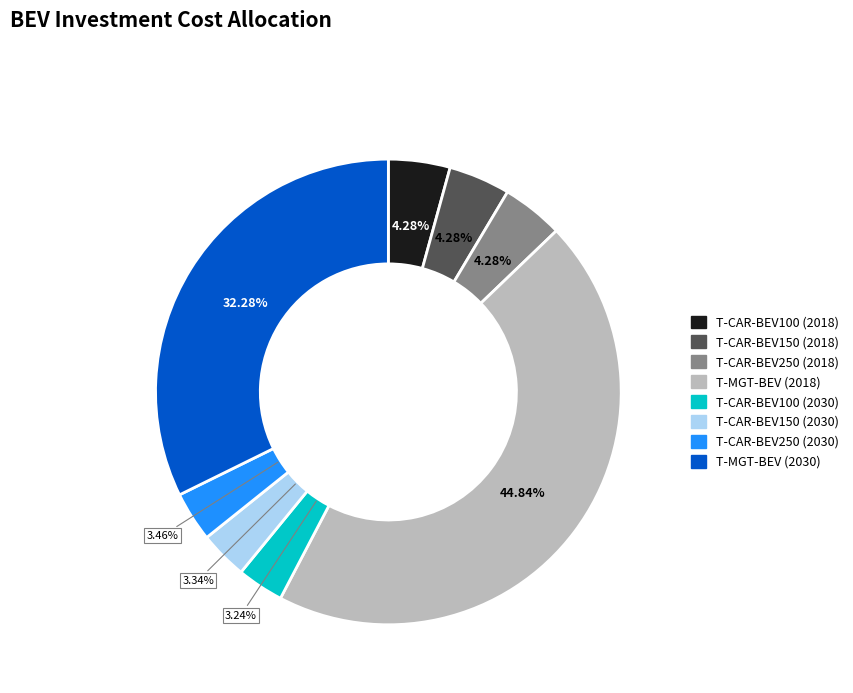

Approximately how many times larger is the value at T-CAR-BEV150 (2030) compared to T-CAR-BEV150 (2018)?

0.8